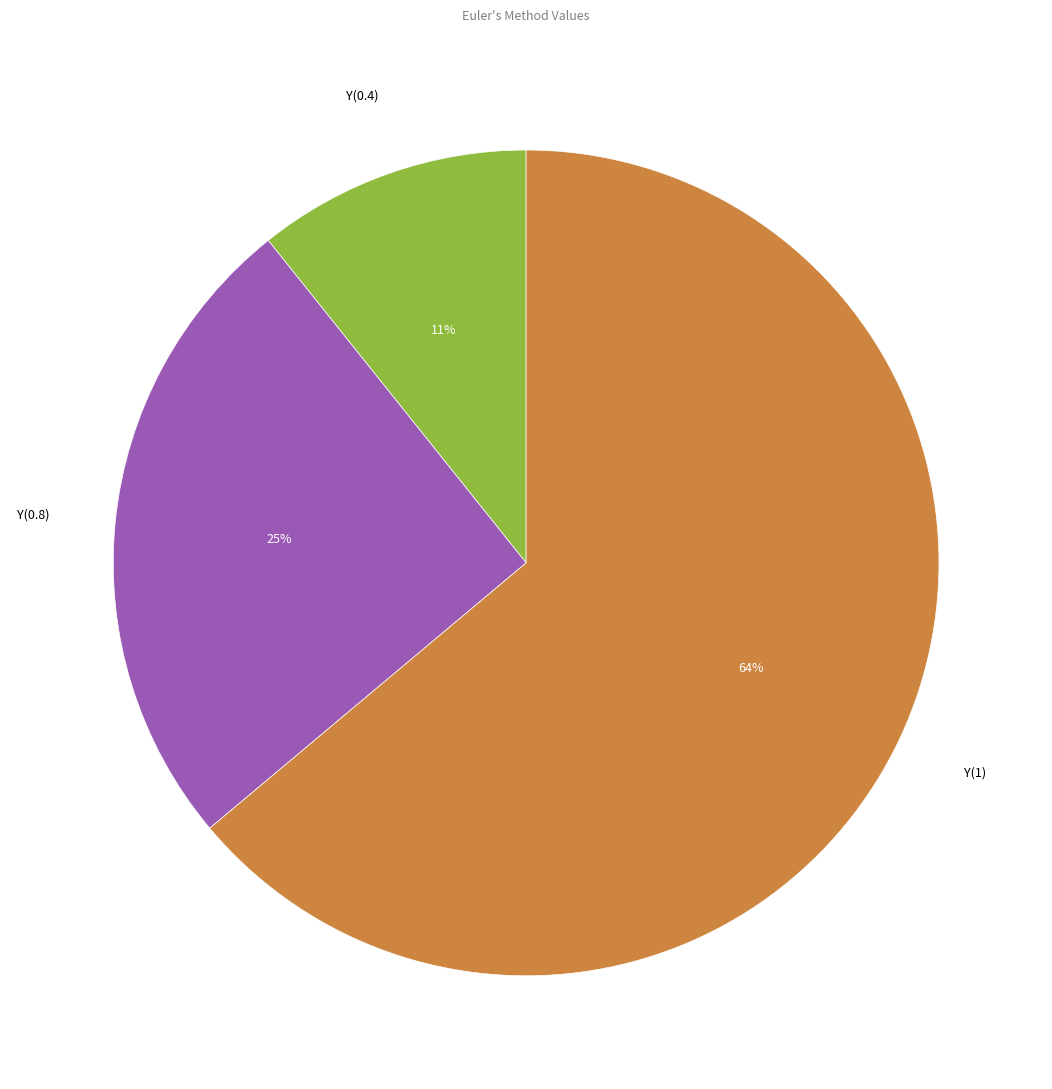

To the nearest percent, what is the difference between the largest and smallest slice percentages?

53%